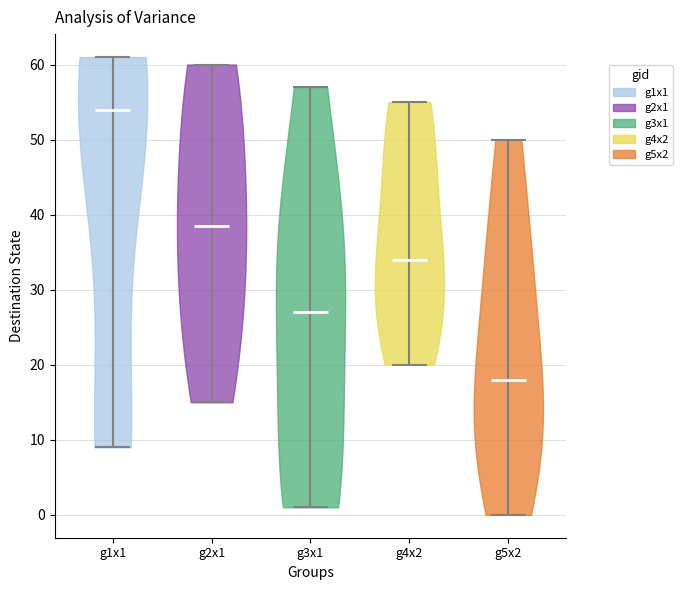

Which violin has the lowest median line?

g5x2